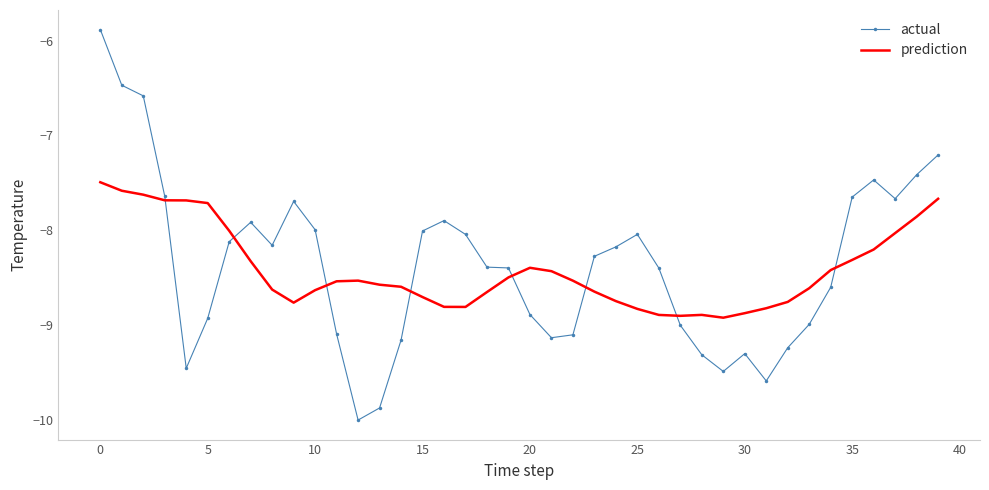

After their last crossing, which series has the higher values: prediction or actual?

actual